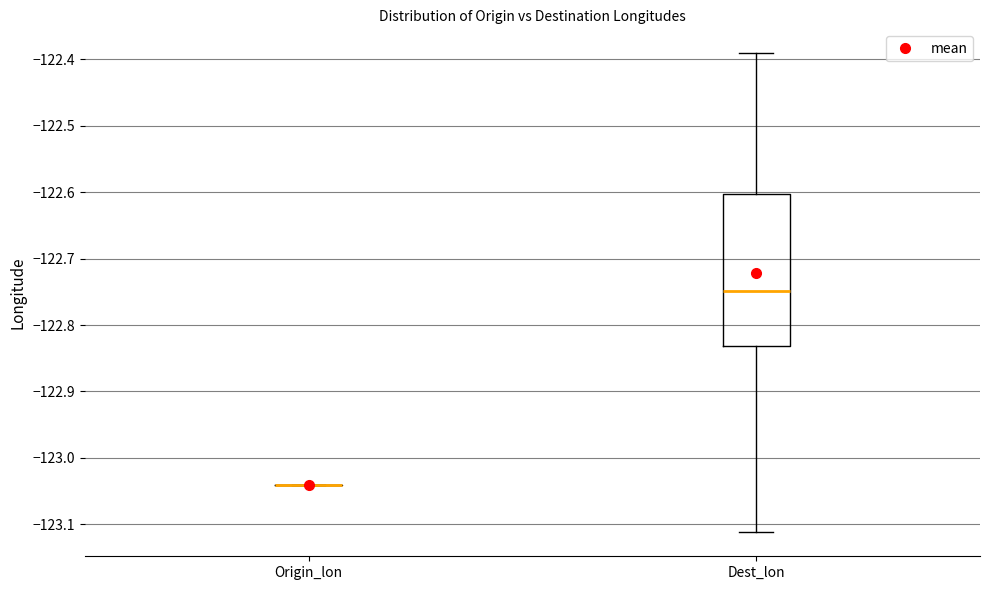

Which box is the tallest, from its lower edge to its upper edge?

Dest_lon